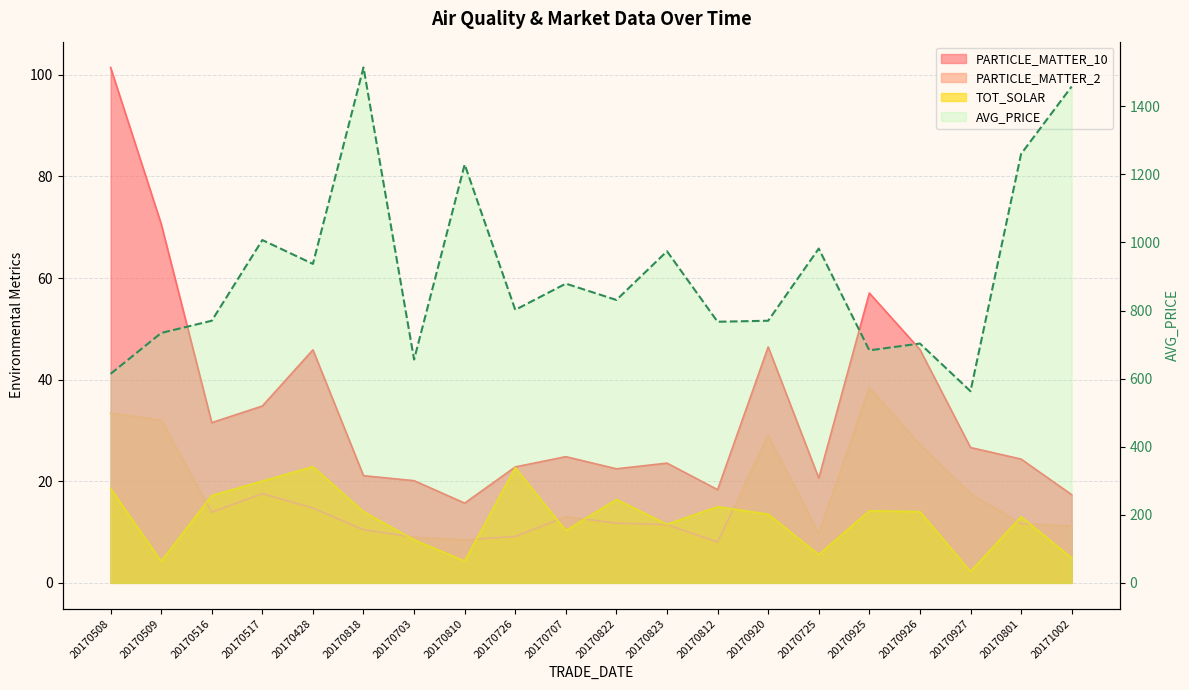

At which category does the chart reach its minimum across all series?

20170927